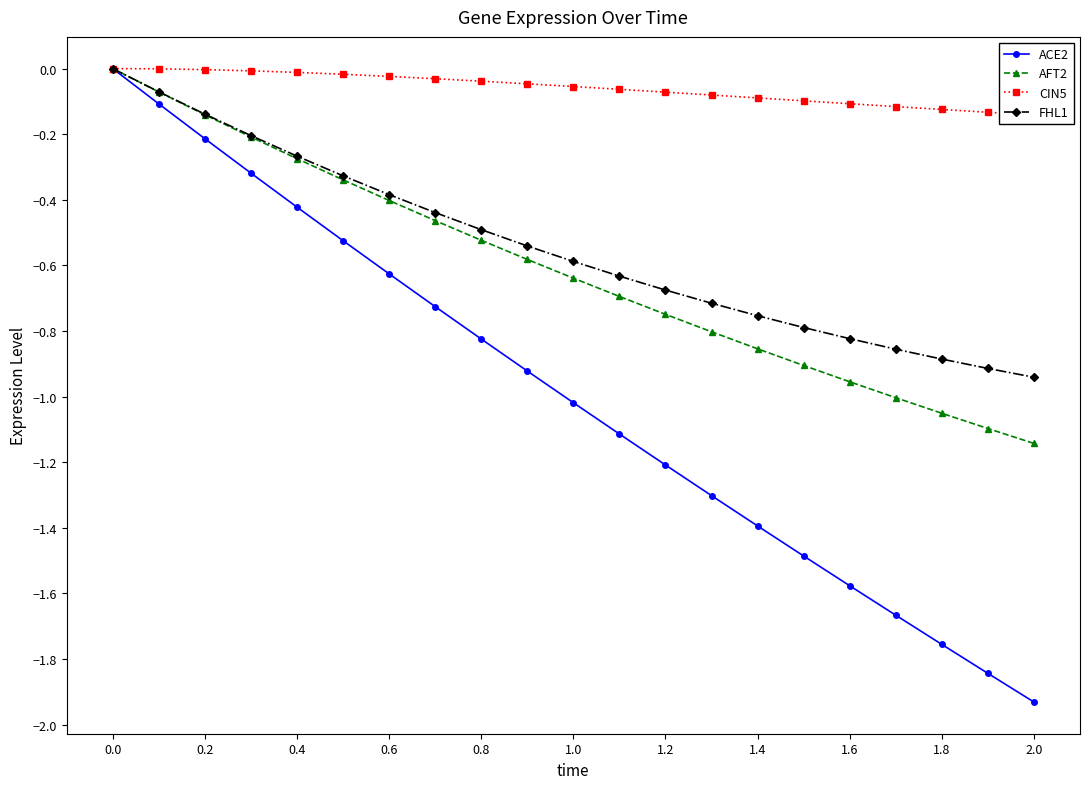

Which category has the highest value in the FHL1 series?

0.0